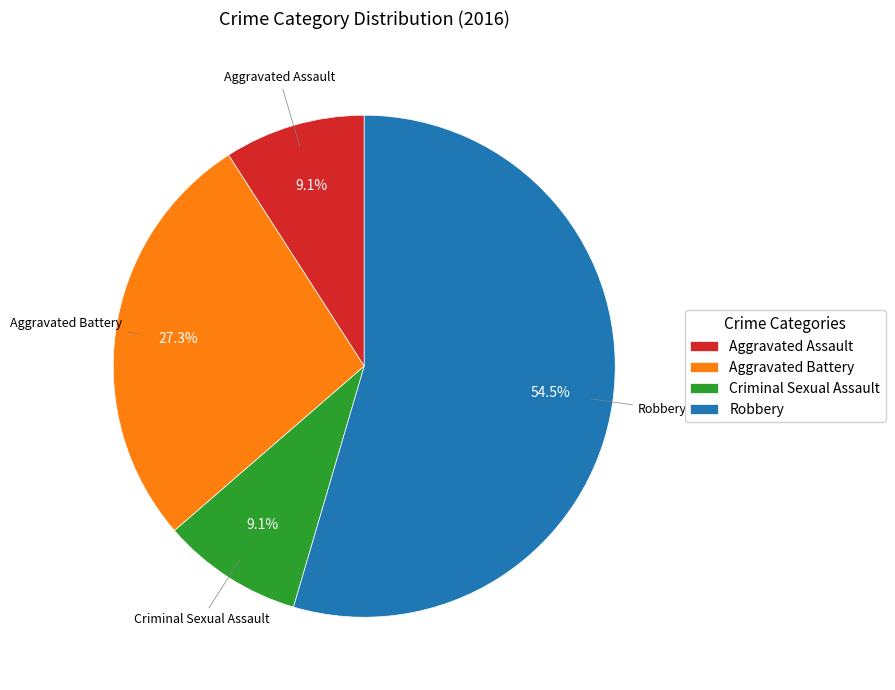

How much of the chart is everything except Aggravated Battery?

72.7%